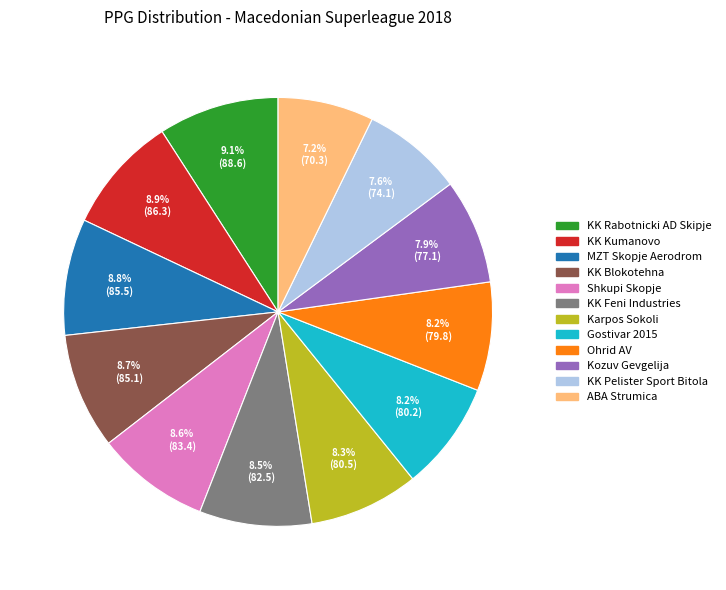

Combined, do KK Kumanovo and Shkupi Skopje account for over 50%?

No